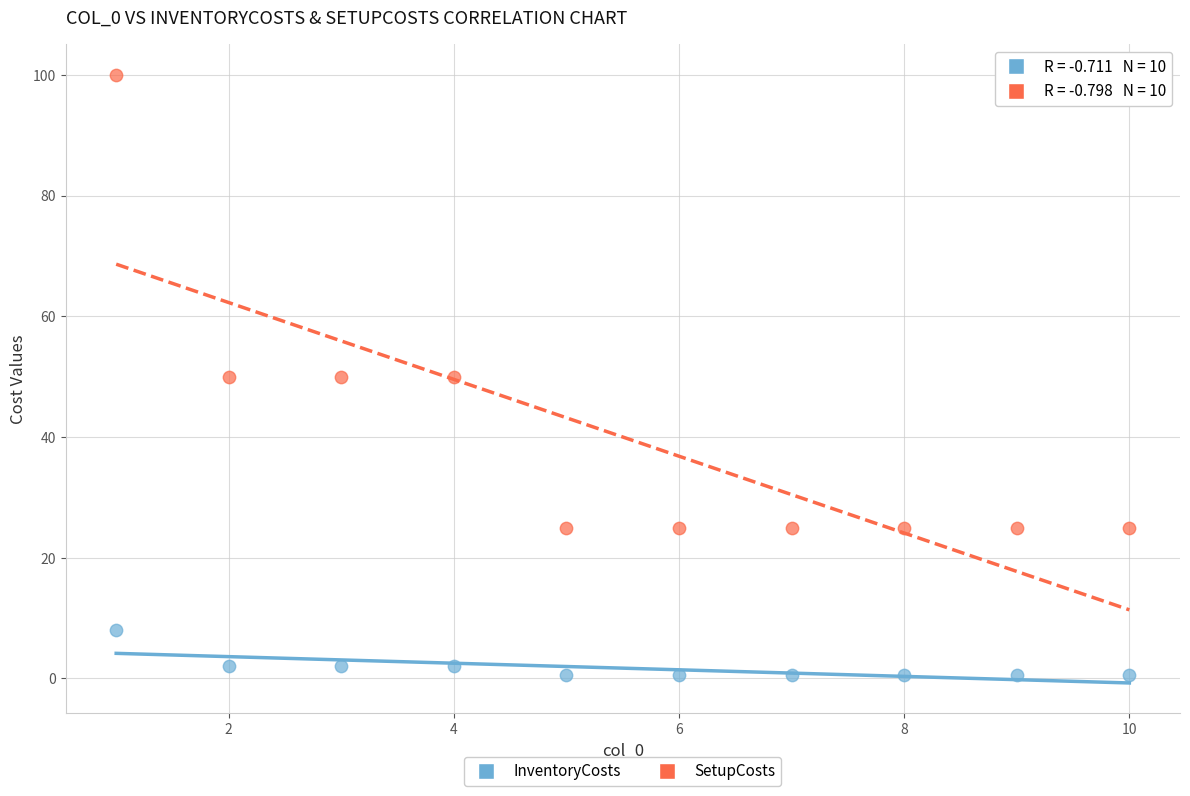

Which series contains the lowest Y value?

InventoryCosts